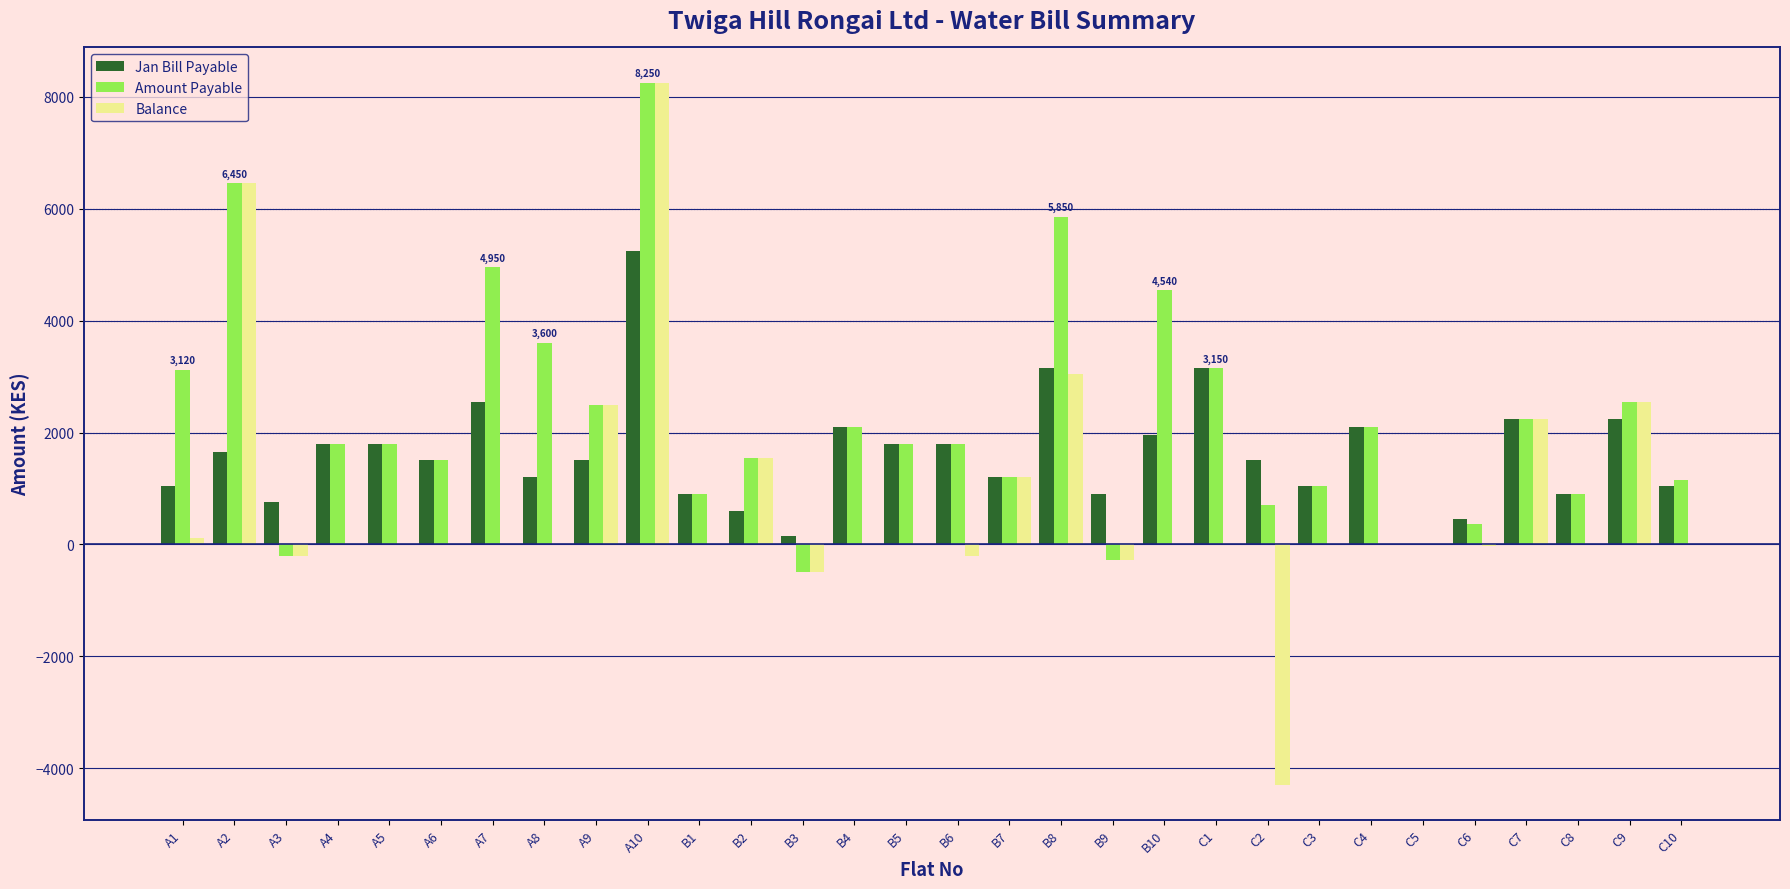

Which label corresponds to the largest value in the chart?

A10